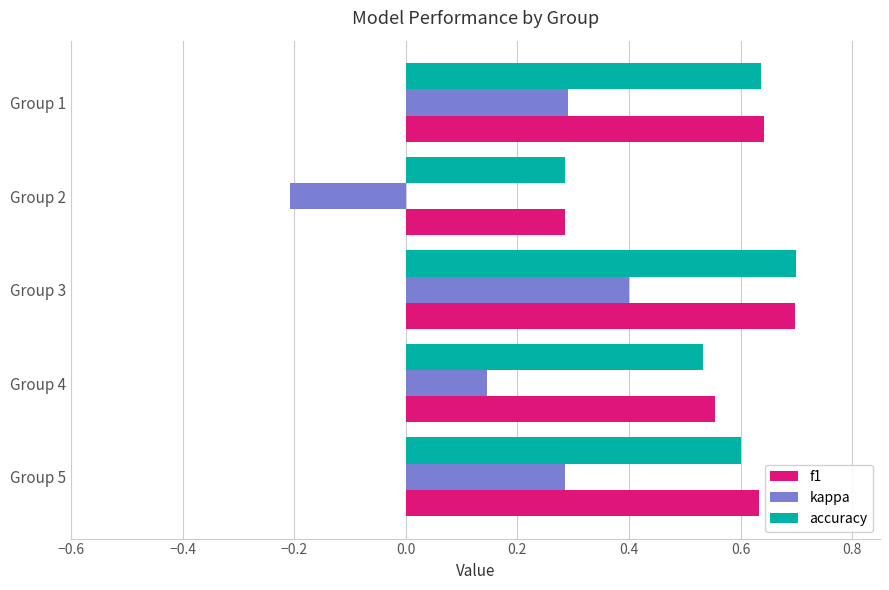

Which series has the largest range (max minus min)?

kappa